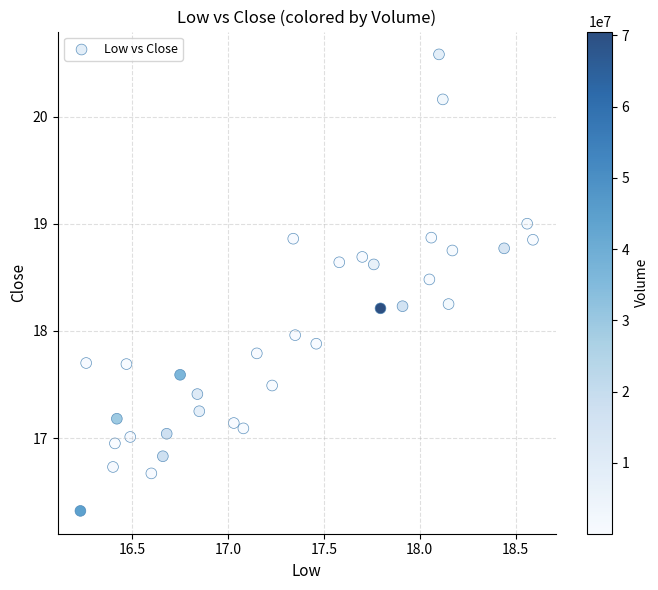

What is the range of X values (max minus min)?

2.4